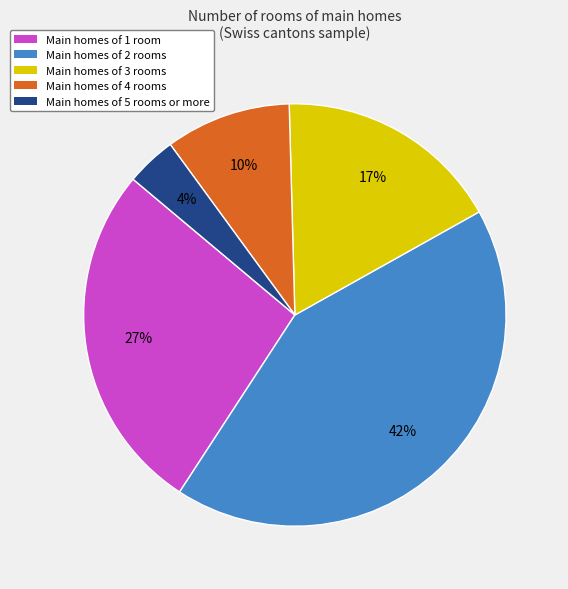

Does any single category account for the majority?

No